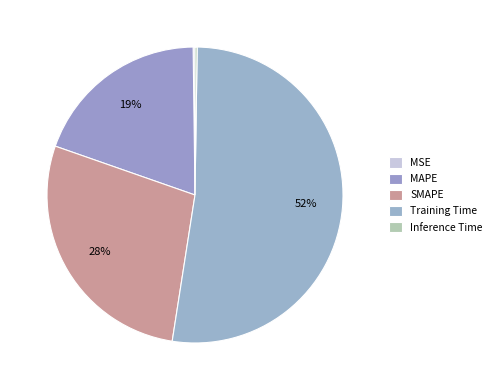

How many segments does this pie chart have?

5